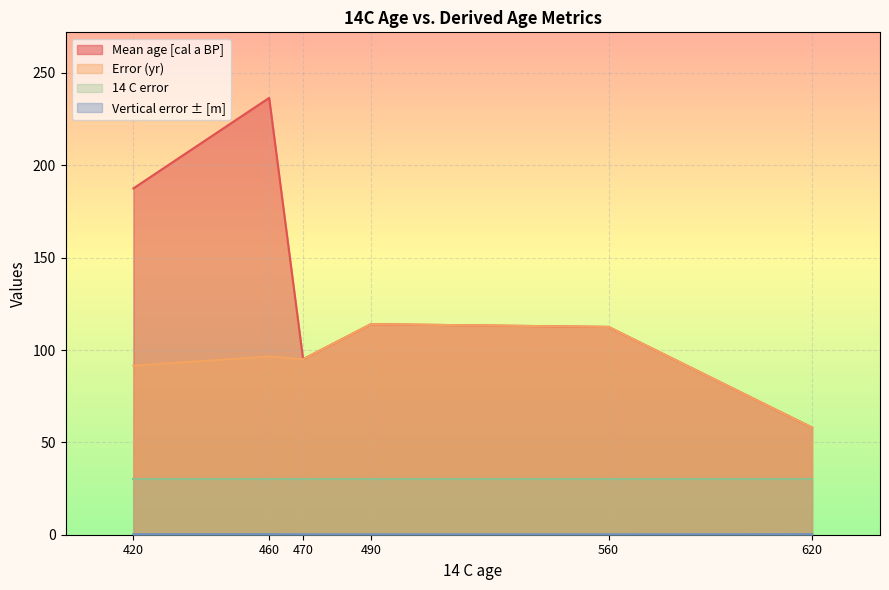

At which category does Mean age [cal a BP] reach its first local valley?

470